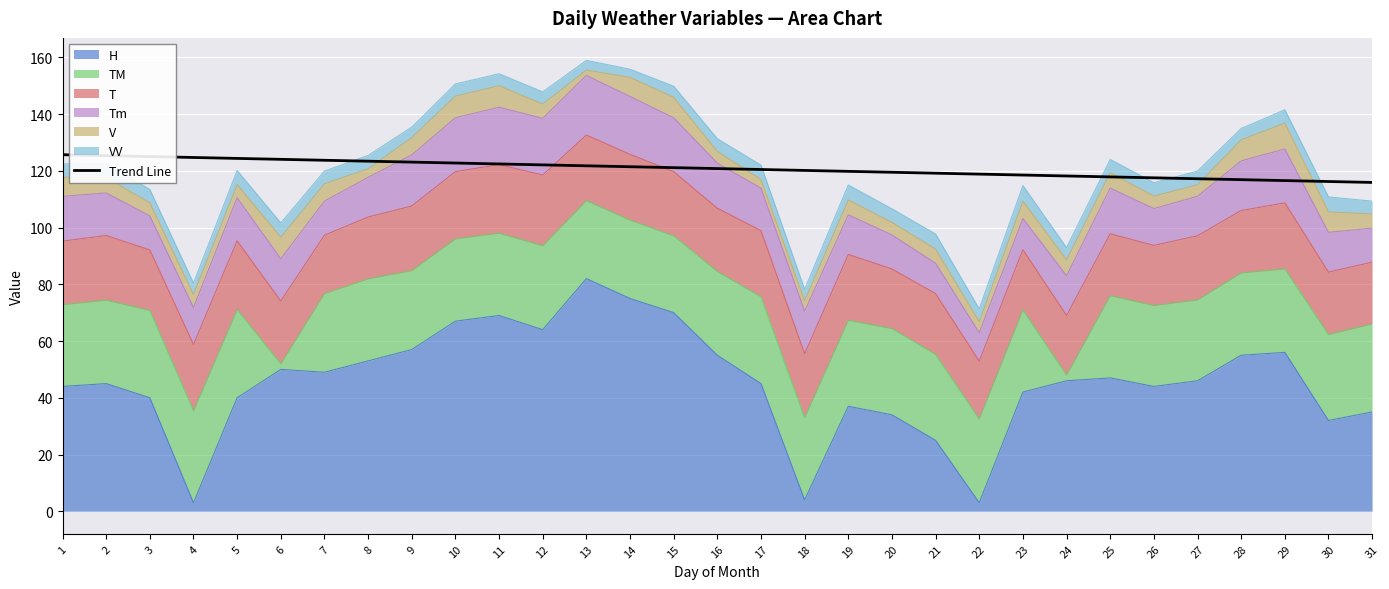

Reading right to left, list all the values displayed in this chart.

31=115.9	30=116.2	29=116.5	28=116.9	27=117.2	26=117.5	25=117.9	24=118.2	23=118.5	22=118.8	21=119.2	20=119.5	19=119.8	18=120.1	17=120.5	16=120.8	15=121.1	14=121.4	13=121.8	12=122.1	11=122.4	10=122.7	9=123.1	8=123.4	7=123.7	6=124.0	5=124.4	4=124.7	3=125.0	2=125.3	1=125.7